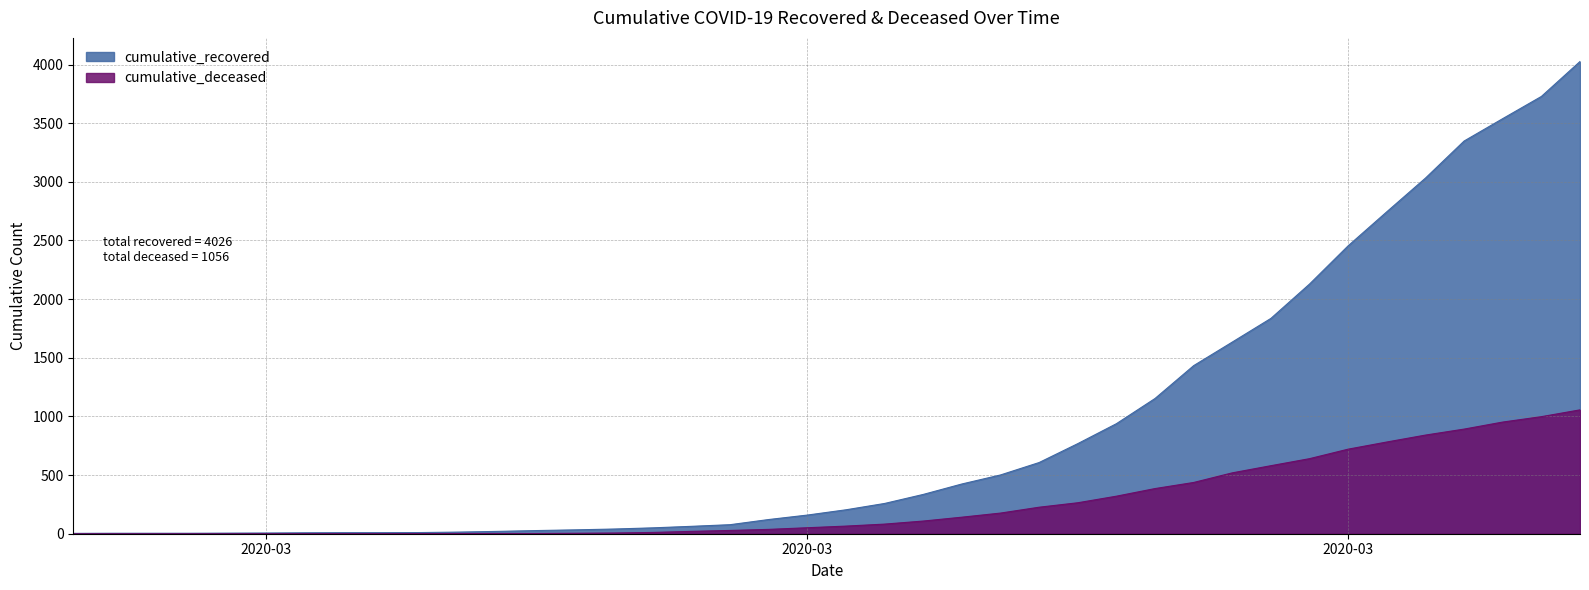

What is the difference between the maximum and minimum values in the cumulative_recovered series?

4023